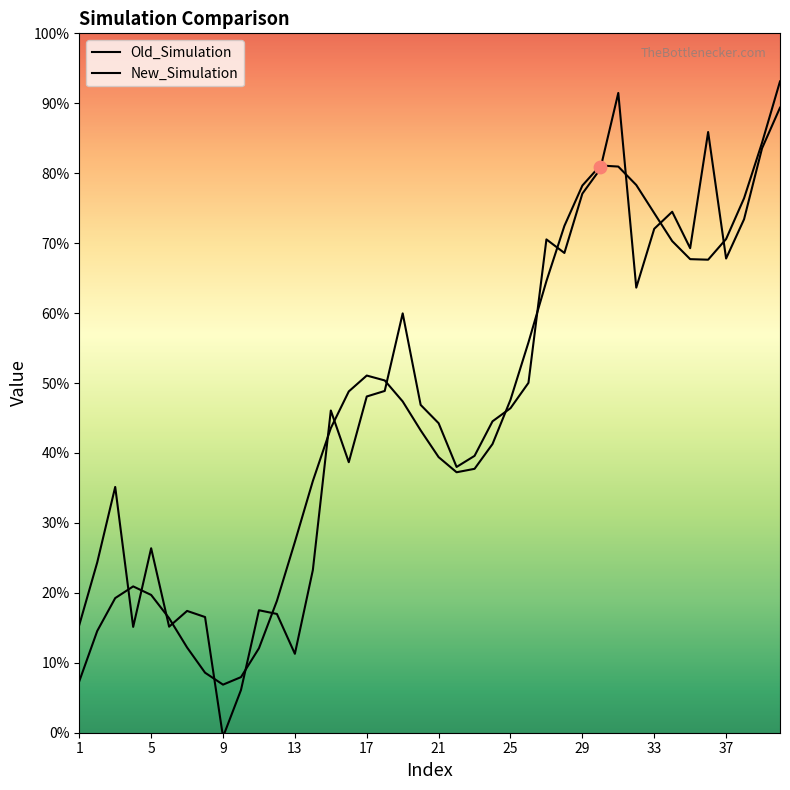

Which series reaches the minimum Y coordinate?

New_Simulation